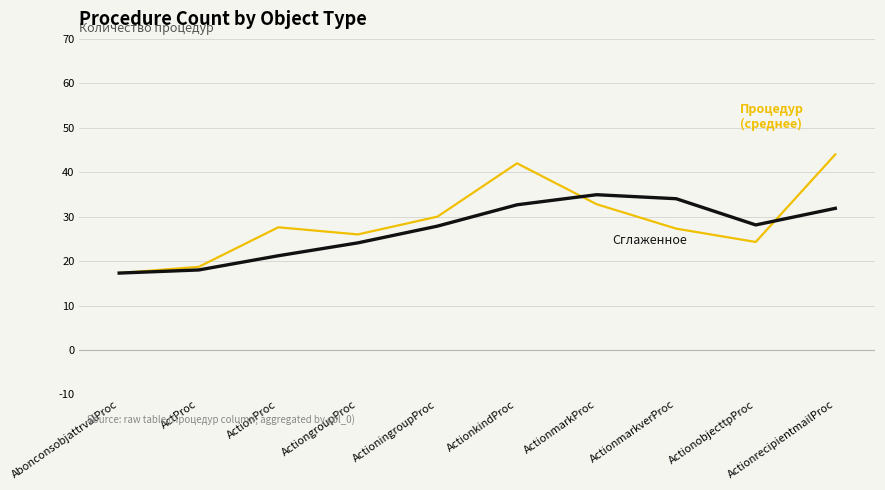

How many lines are shown in the chart?

2